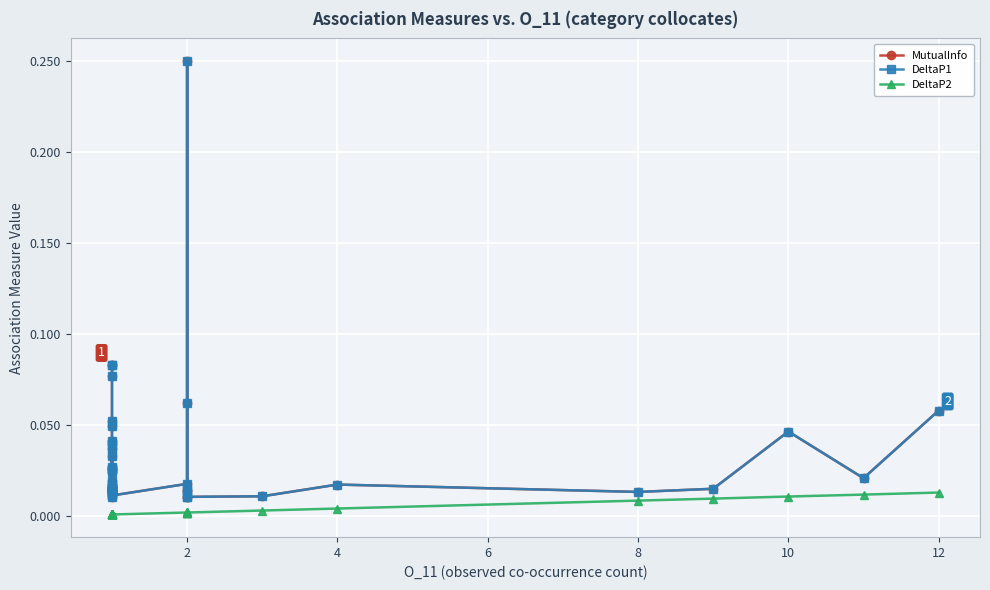

True or false: DeltaP1 and MutualInfo intersect in this chart.

False